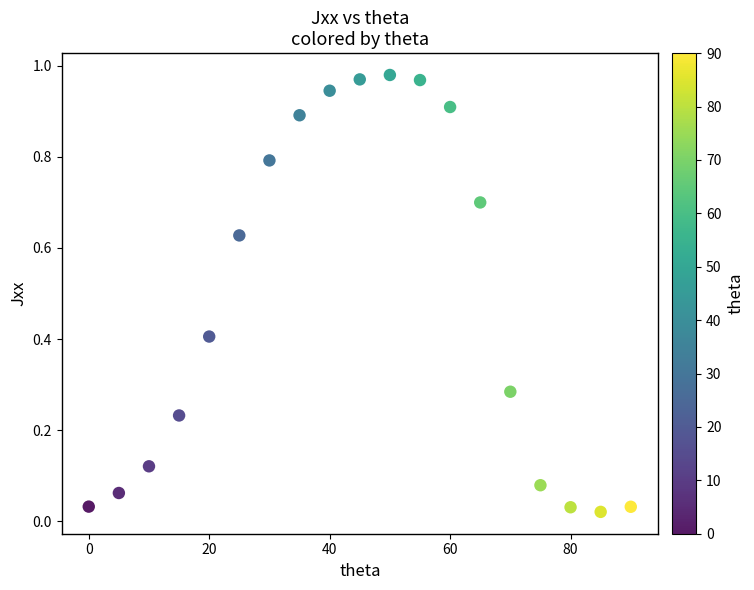

What is the range of X values (max minus min)?

90.0